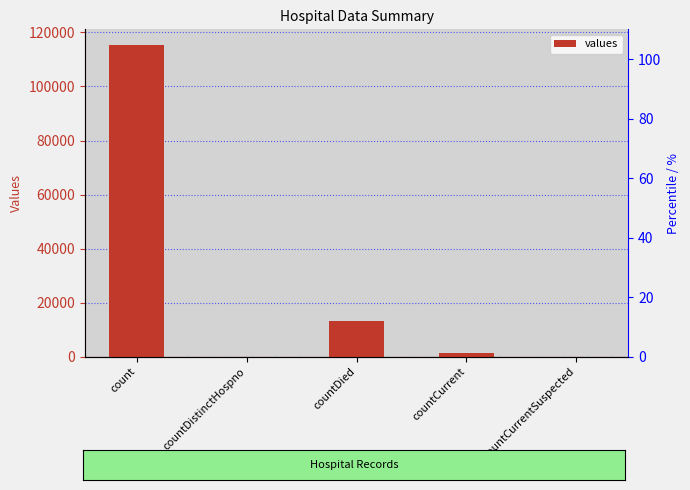

Which has a higher value, count or countDied?

count